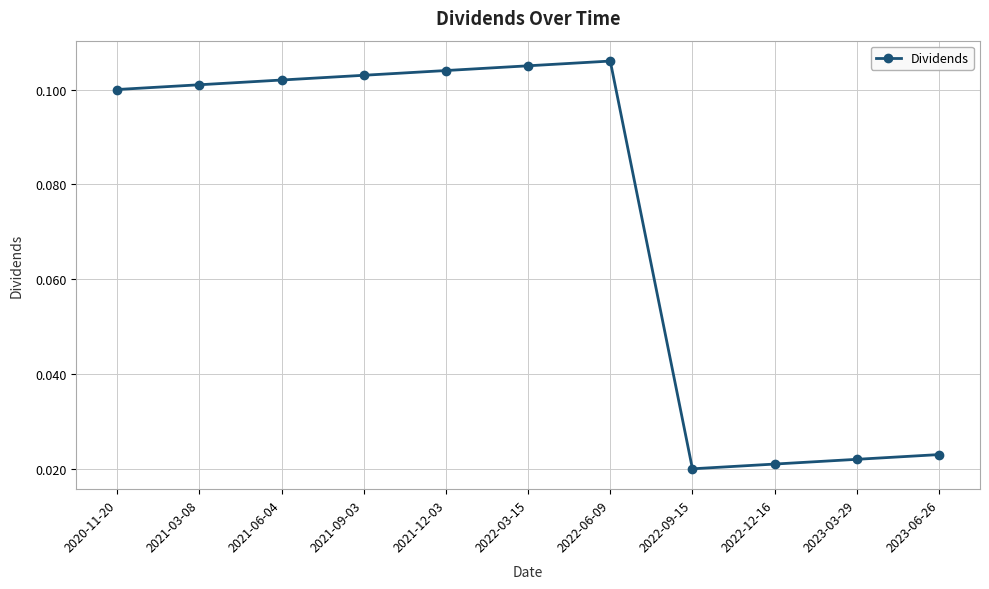

What is the sum of all values?

0.8